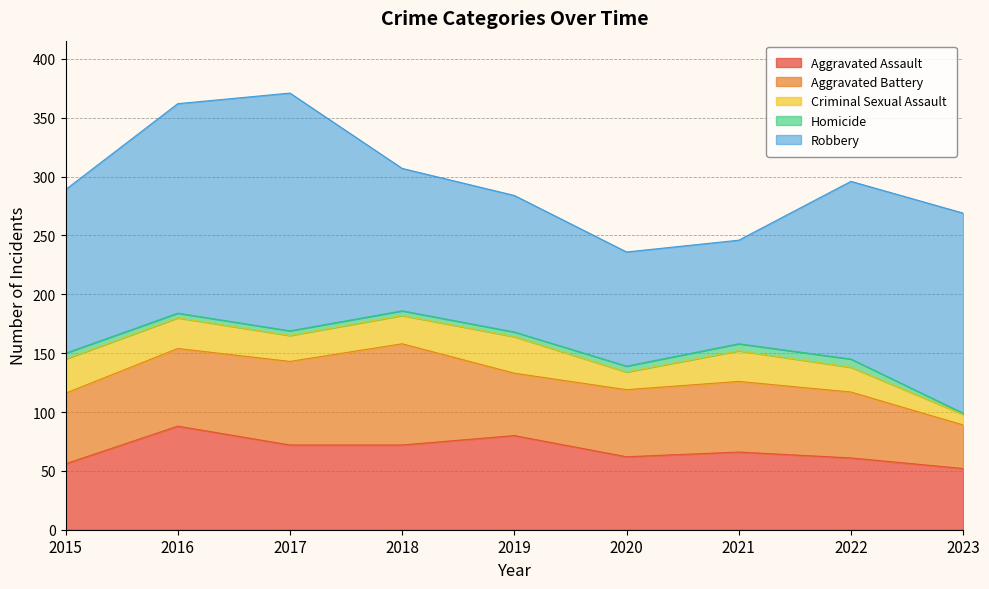

True or false: Homicide has more than 0 interior local peaks.

True